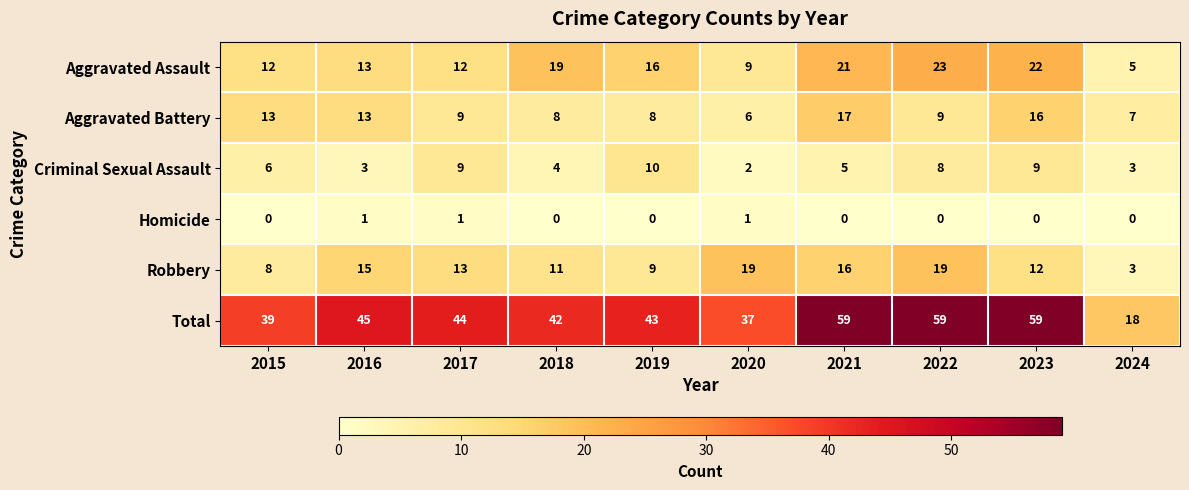

What is the sum of the Aggravated Assault values at 2019 and 2021?

37